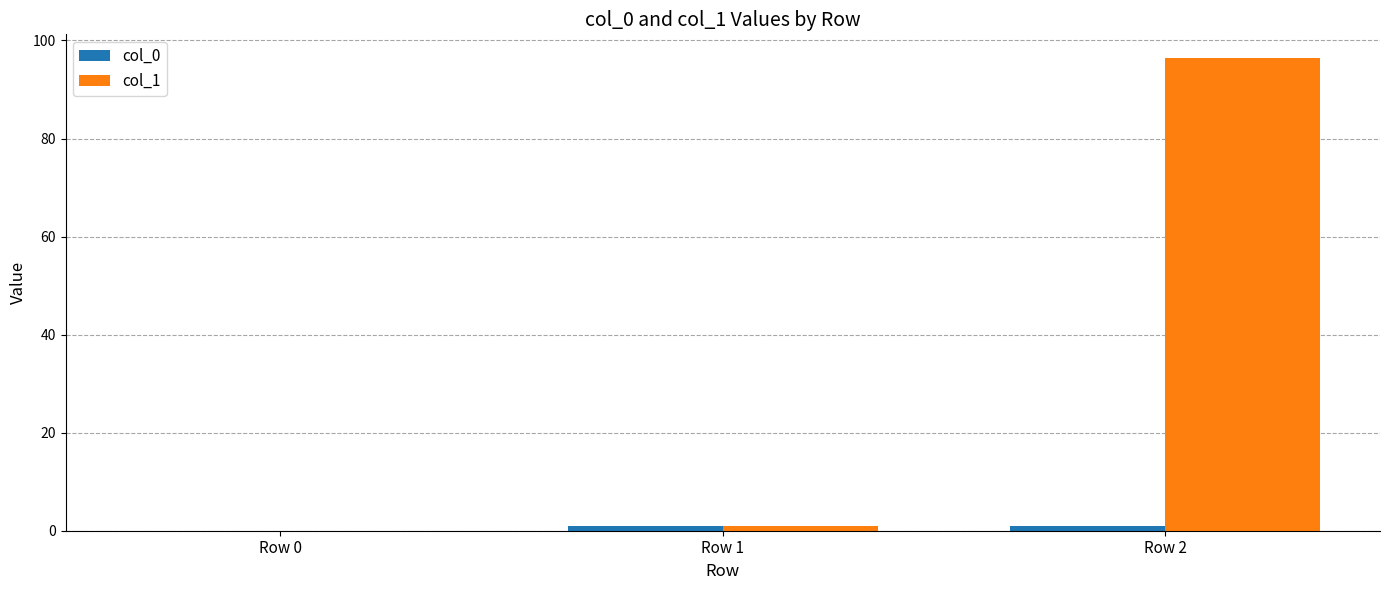

The col_1 series shows 55.9 at Row 2. True or false?

False